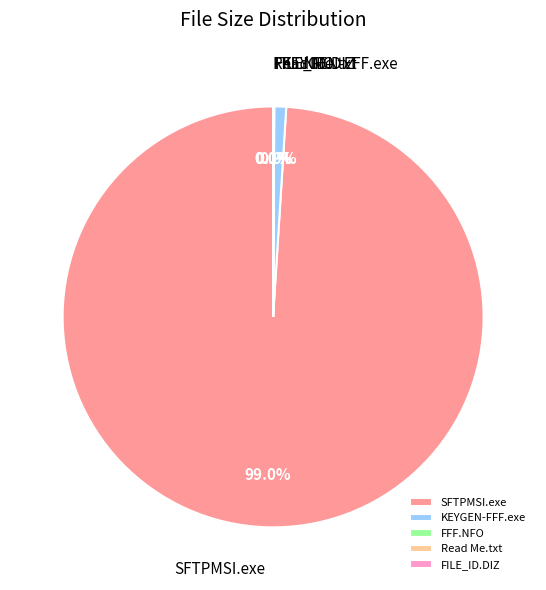

Between SFTPMSI.exe and KEYGEN-FFF.exe, which is larger?

SFTPMSI.exe